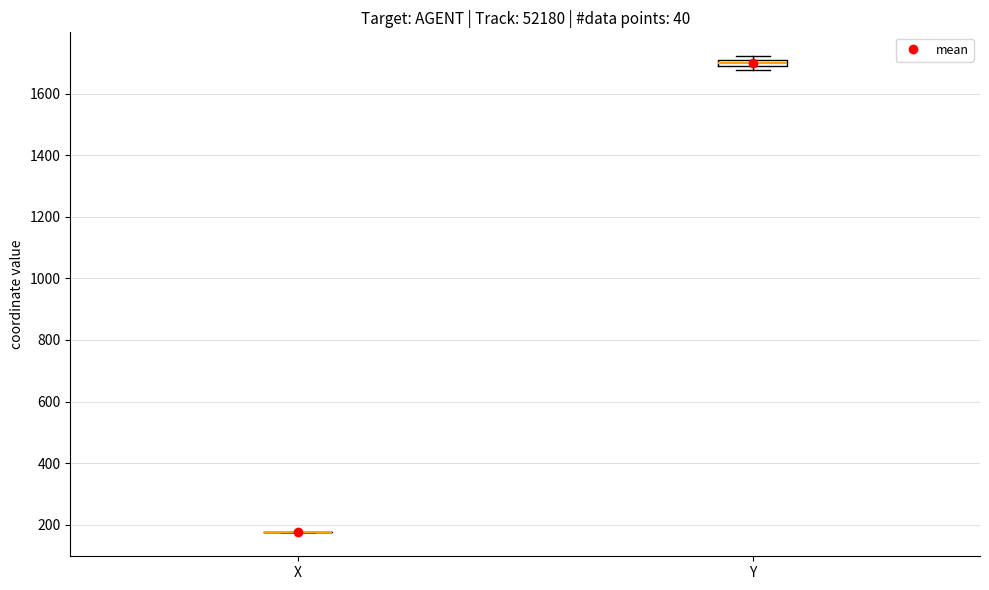

Which box is the tallest, from its lower edge to its upper edge?

Y